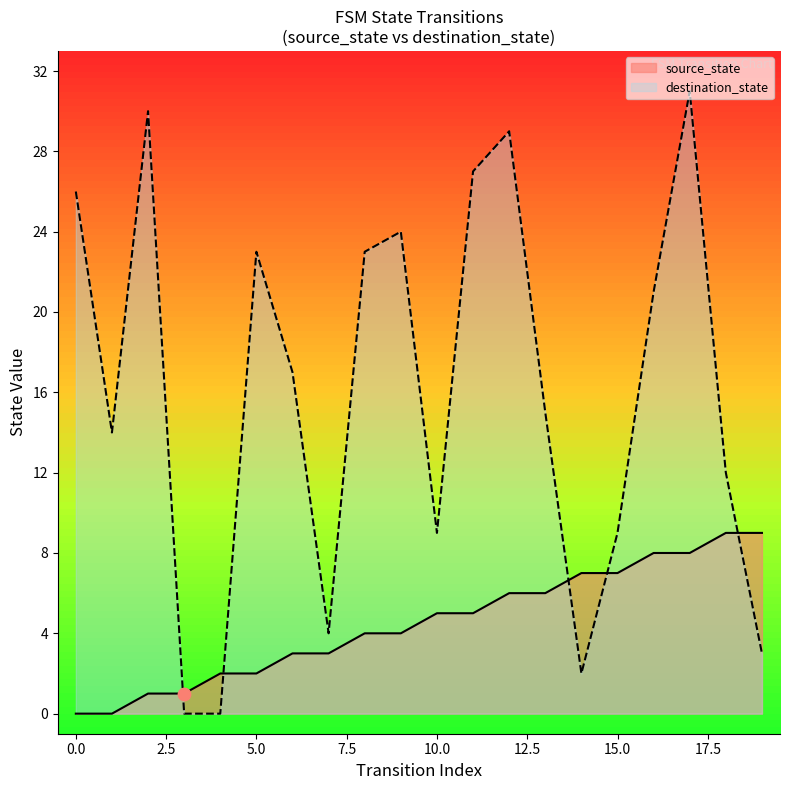

At which category is the sum across all series the highest?

17